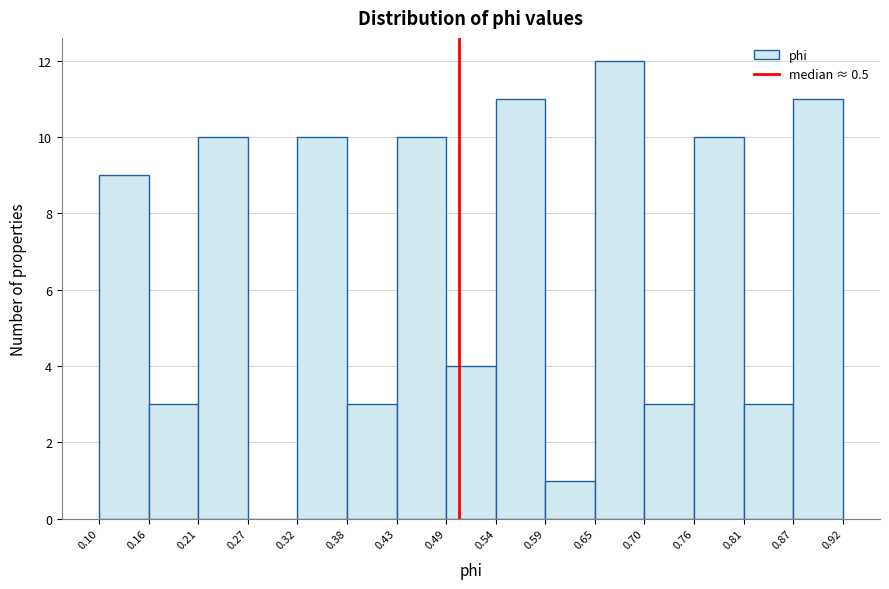

Reading left to right, list every bar in this chart as the range it spans on the x-axis followed by its height. The values are not printed on the chart, so give them approximately, as read against the axis.

0.10 to 0.16: 9
0.16 to 0.21: 3
0.21 to 0.27: 10
0.27 to 0.32: 0
0.32 to 0.38: 10
0.38 to 0.43: 3
0.43 to 0.49: 10
0.49 to 0.54: 4
0.54 to 0.59: 11
0.59 to 0.65: 1
0.65 to 0.70: 12
0.70 to 0.76: 3
0.76 to 0.81: 10
0.81 to 0.87: 3
0.87 to 0.92: 11